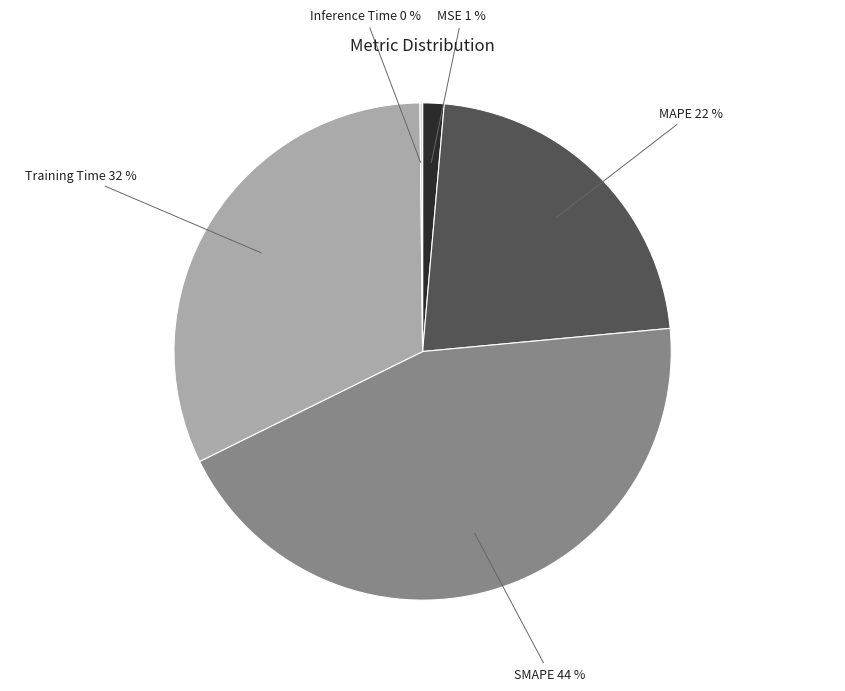

To the nearest percent, what is the difference between the MSE and MAPE slice percentages?

21%